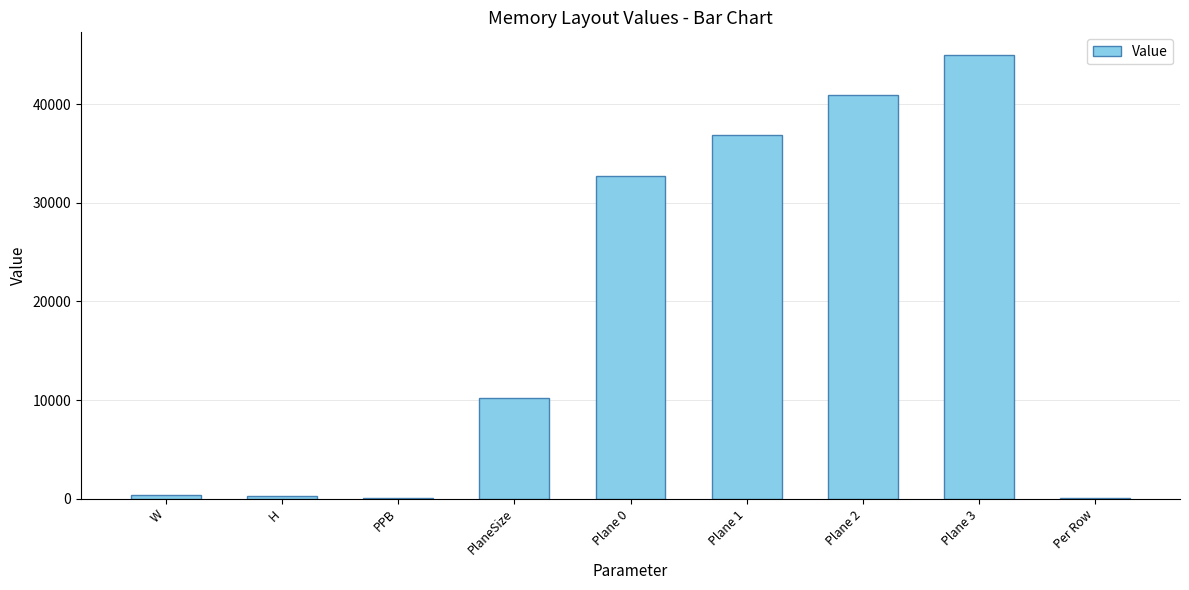

The value at Plane 0 is 32768. True or false?

True